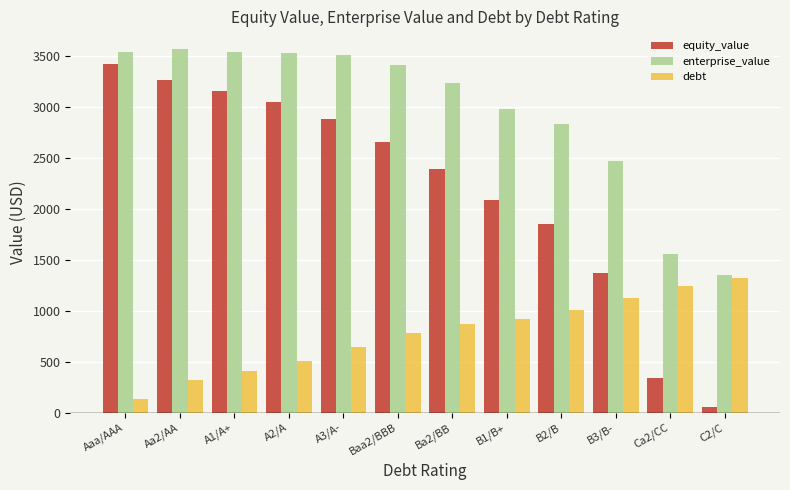

Between A1/A+ and C2/C, which series saw the biggest shift?

equity_value